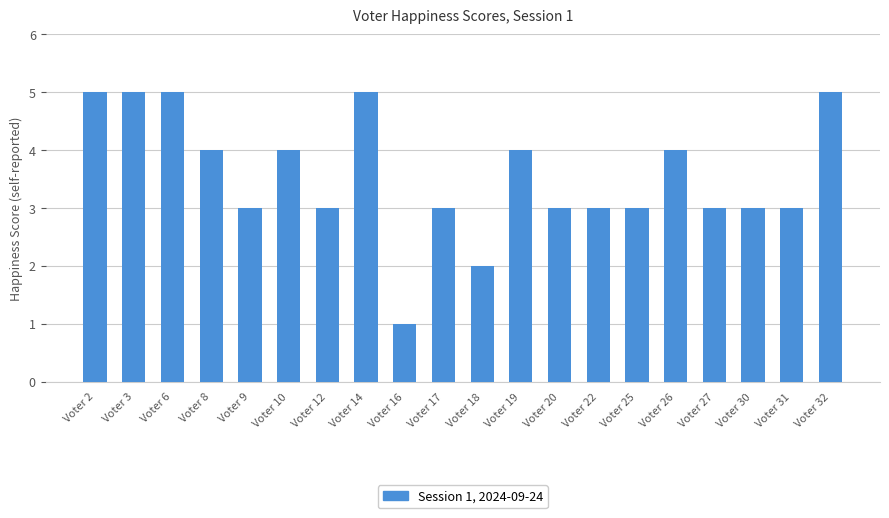

Count the number of data series in this chart.

1